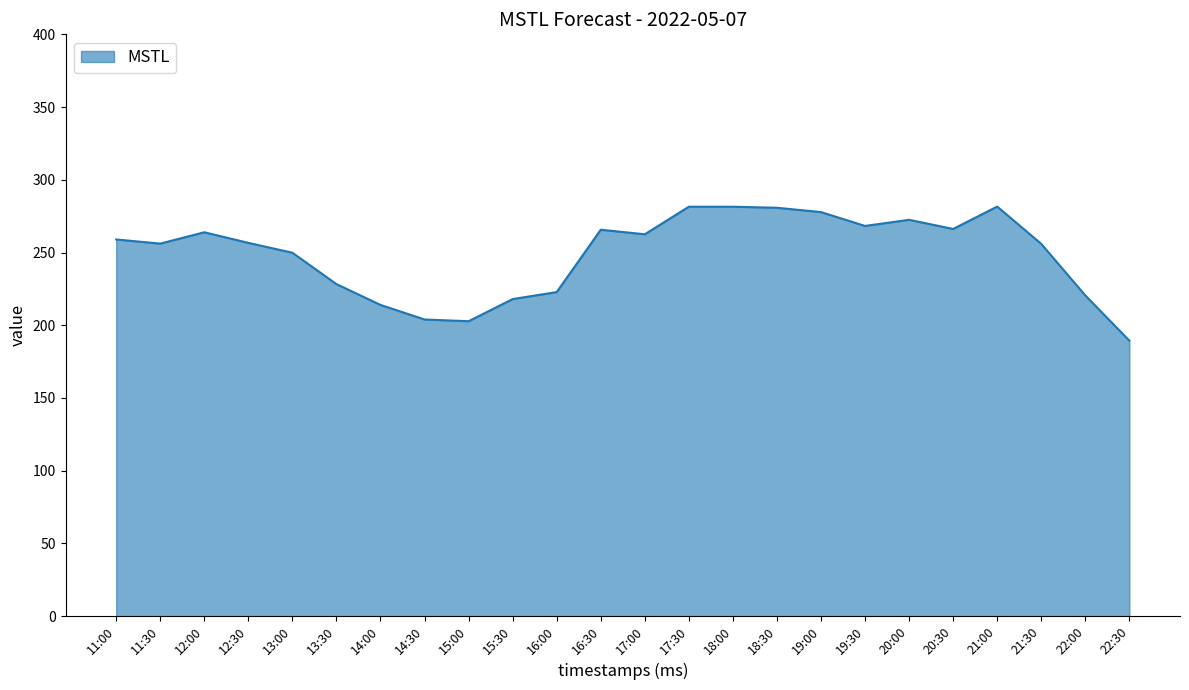

What is the difference between the maximum and minimum values?

92.2